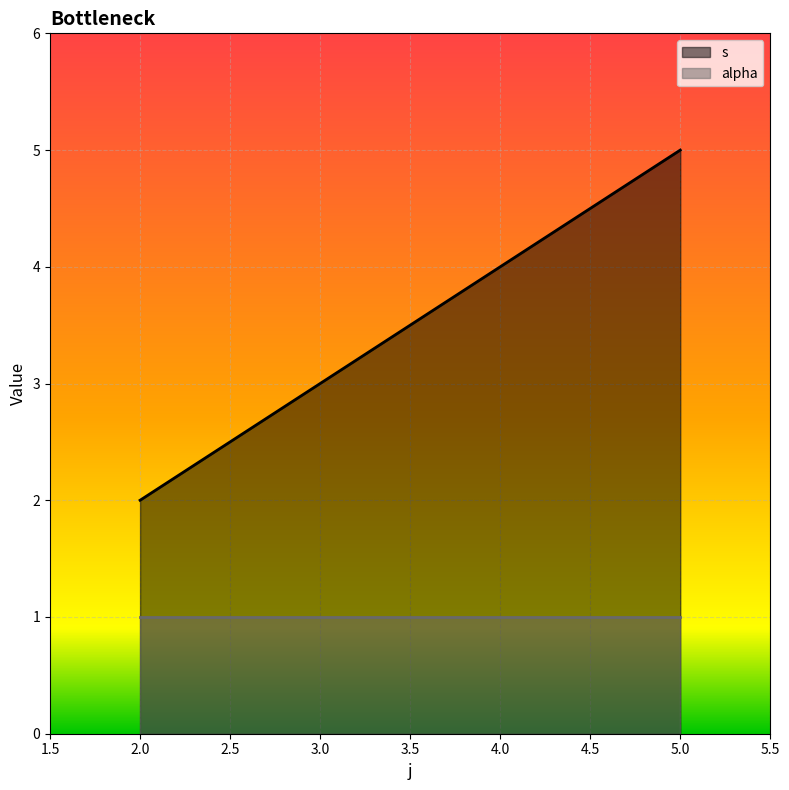

Reading left to right, what are all the values shown in this chart?

2	3	4	5